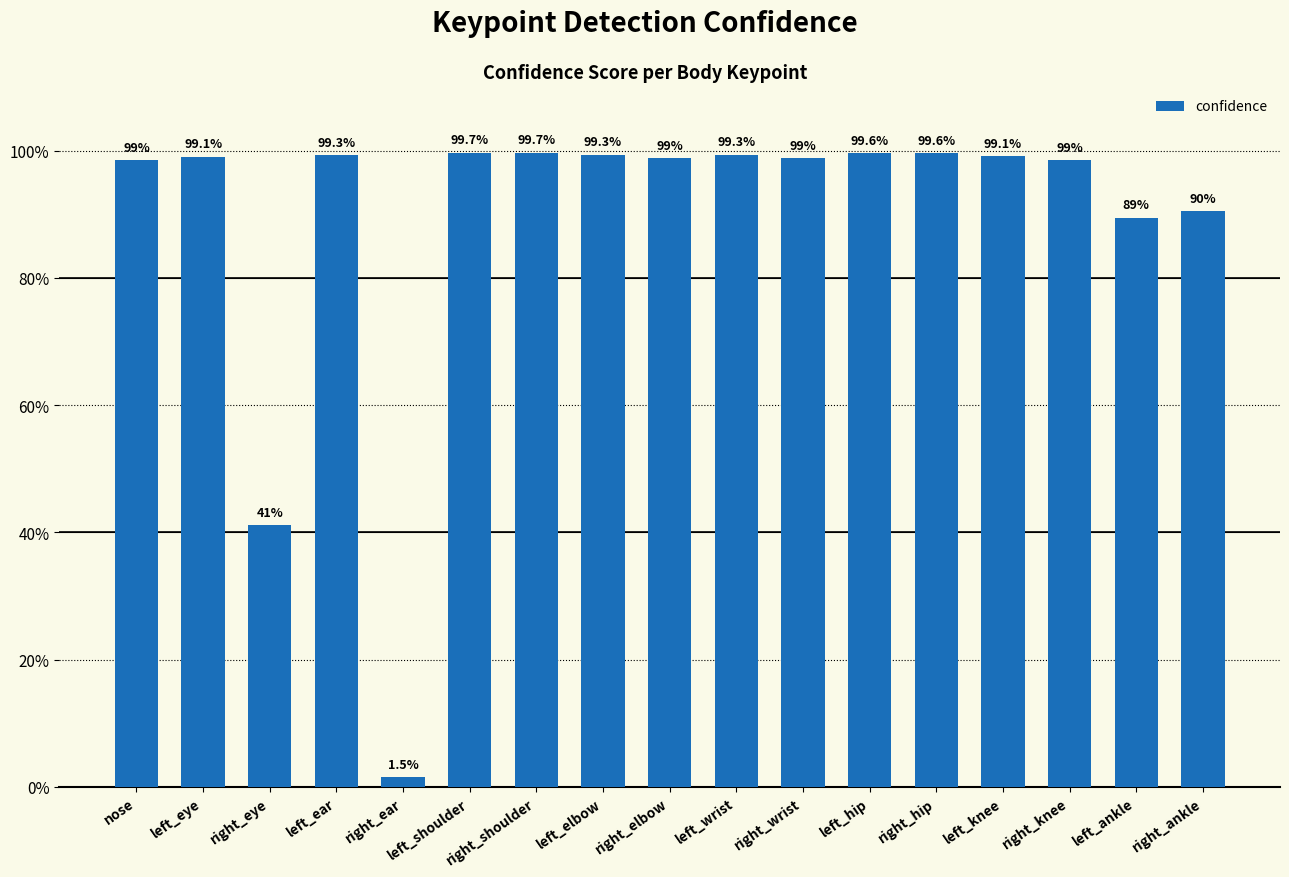

Does the chart contain stacked bars?

No